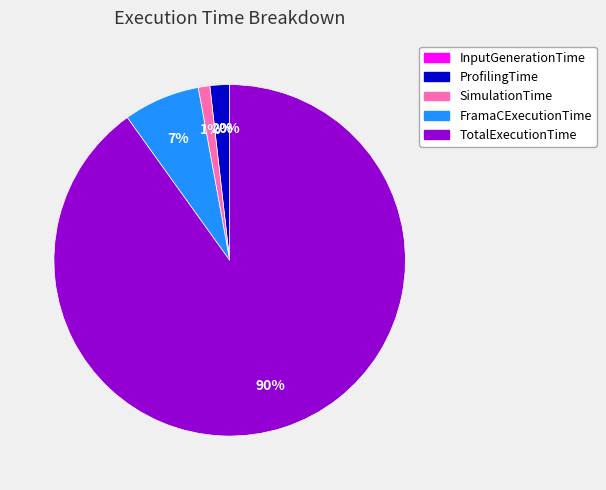

What percentage is the ProfilingTime slice, to the nearest percent?

2%